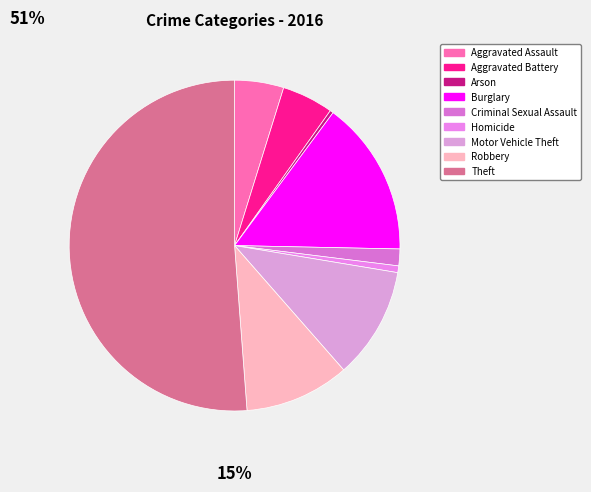

Is it true that Aggravated Assault is 5% of the pie?

True